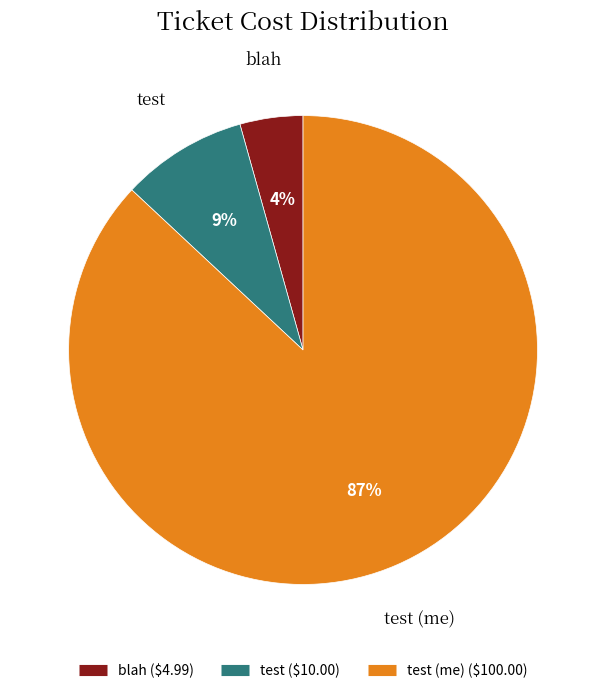

Does any single category account for the majority?

Yes